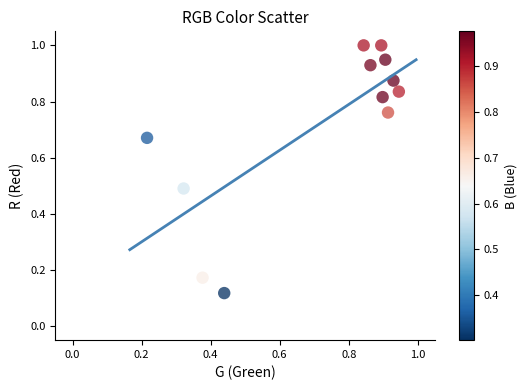

How many points are shown in the scatter plot?

12